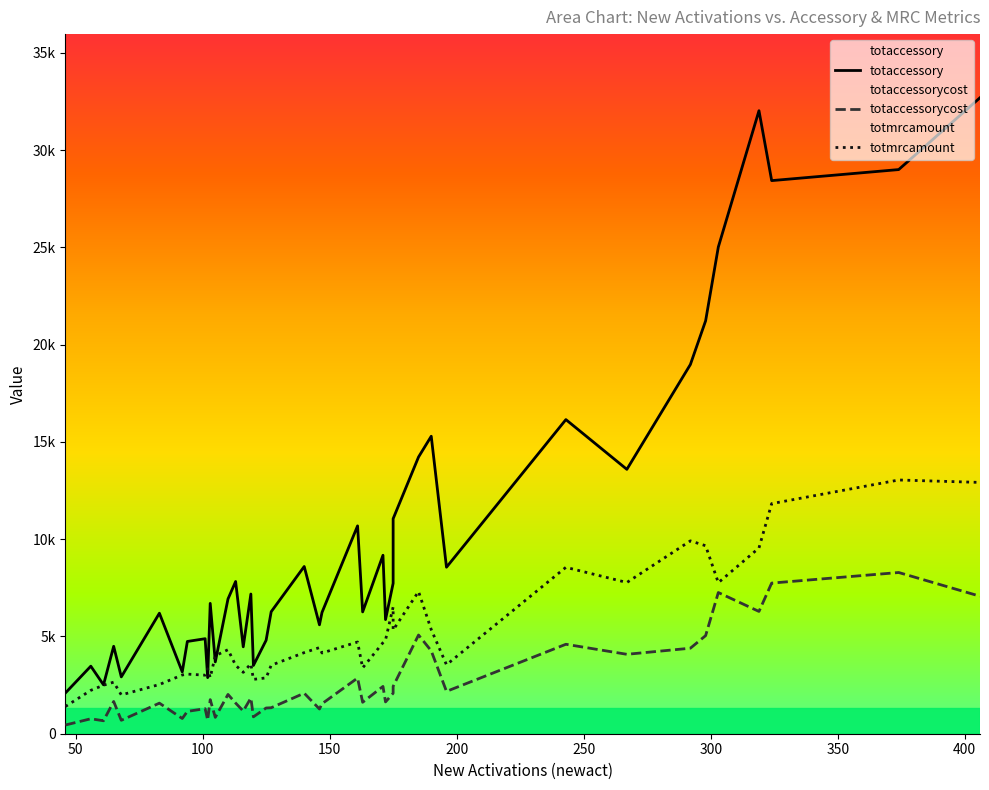

At how many categories does at least one series exceed 8711?

14